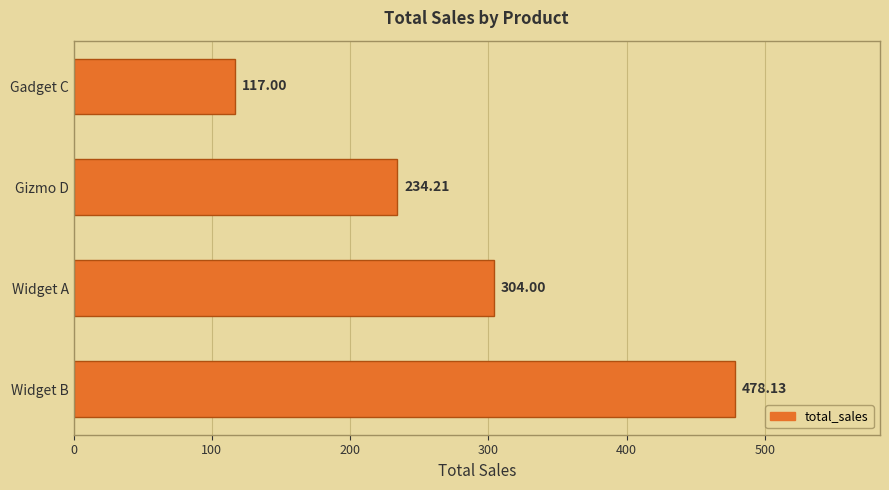

What is the sum of all values?

1133.3